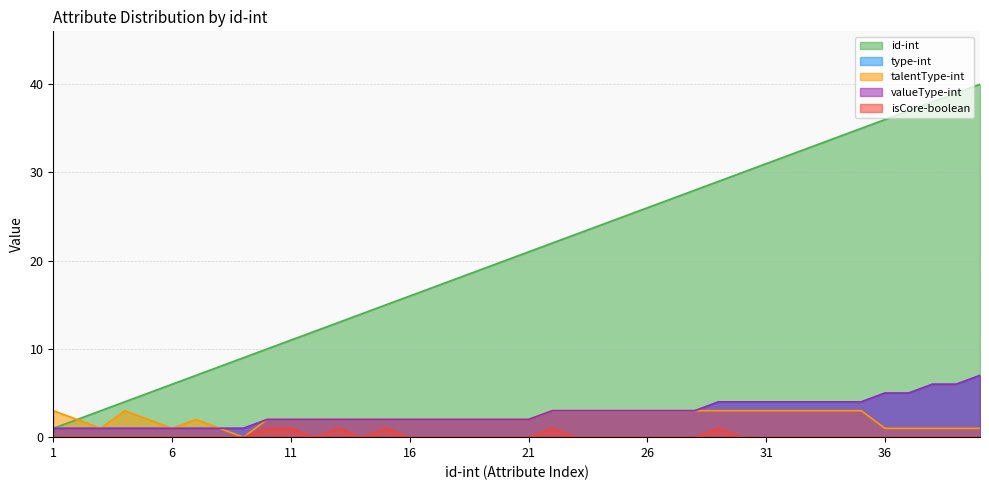

What are all the series names shown in the legend?

id-int, type-int, talentType-int, valueType-int, isCore-boolean